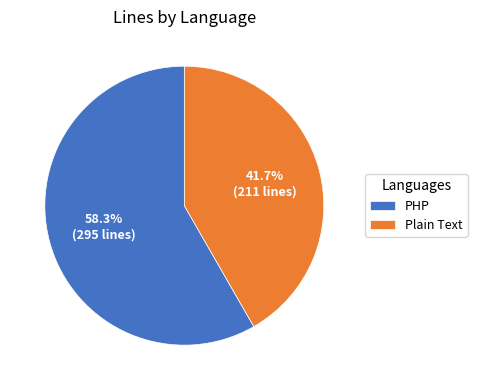

What percentage do PHP and Plain Text together represent?

100.0%